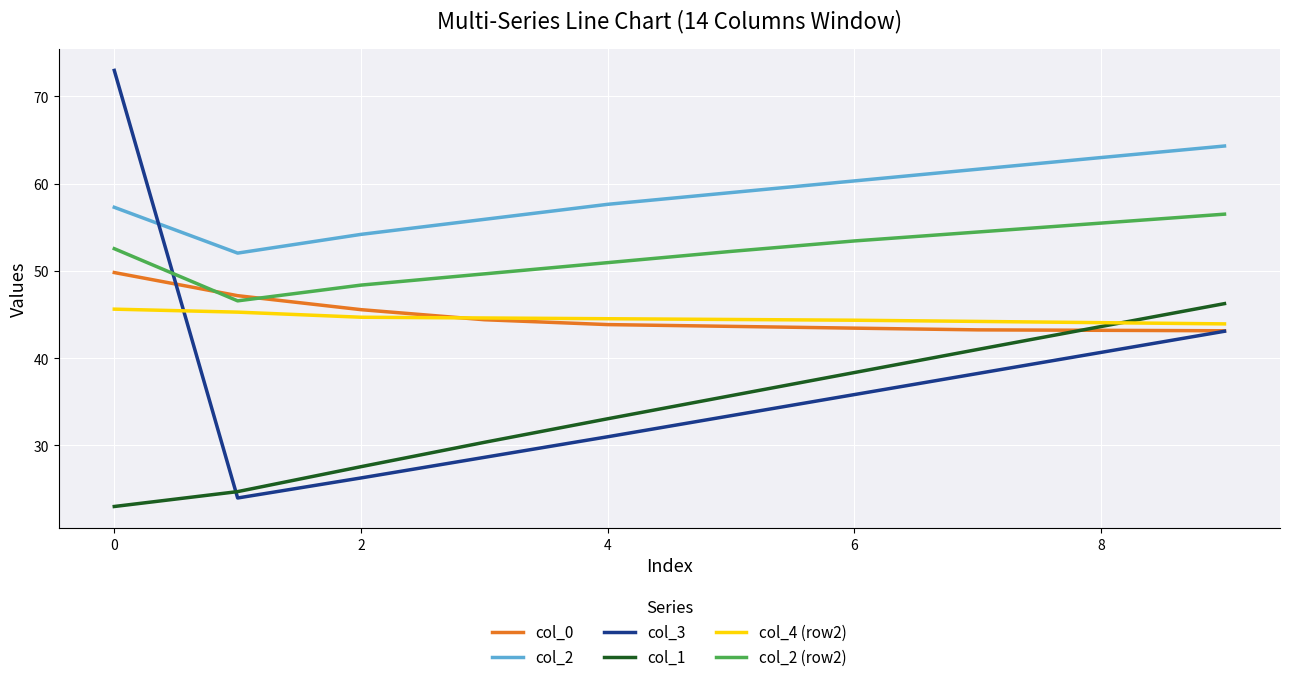

Which series has the widest spread of values?

col_3